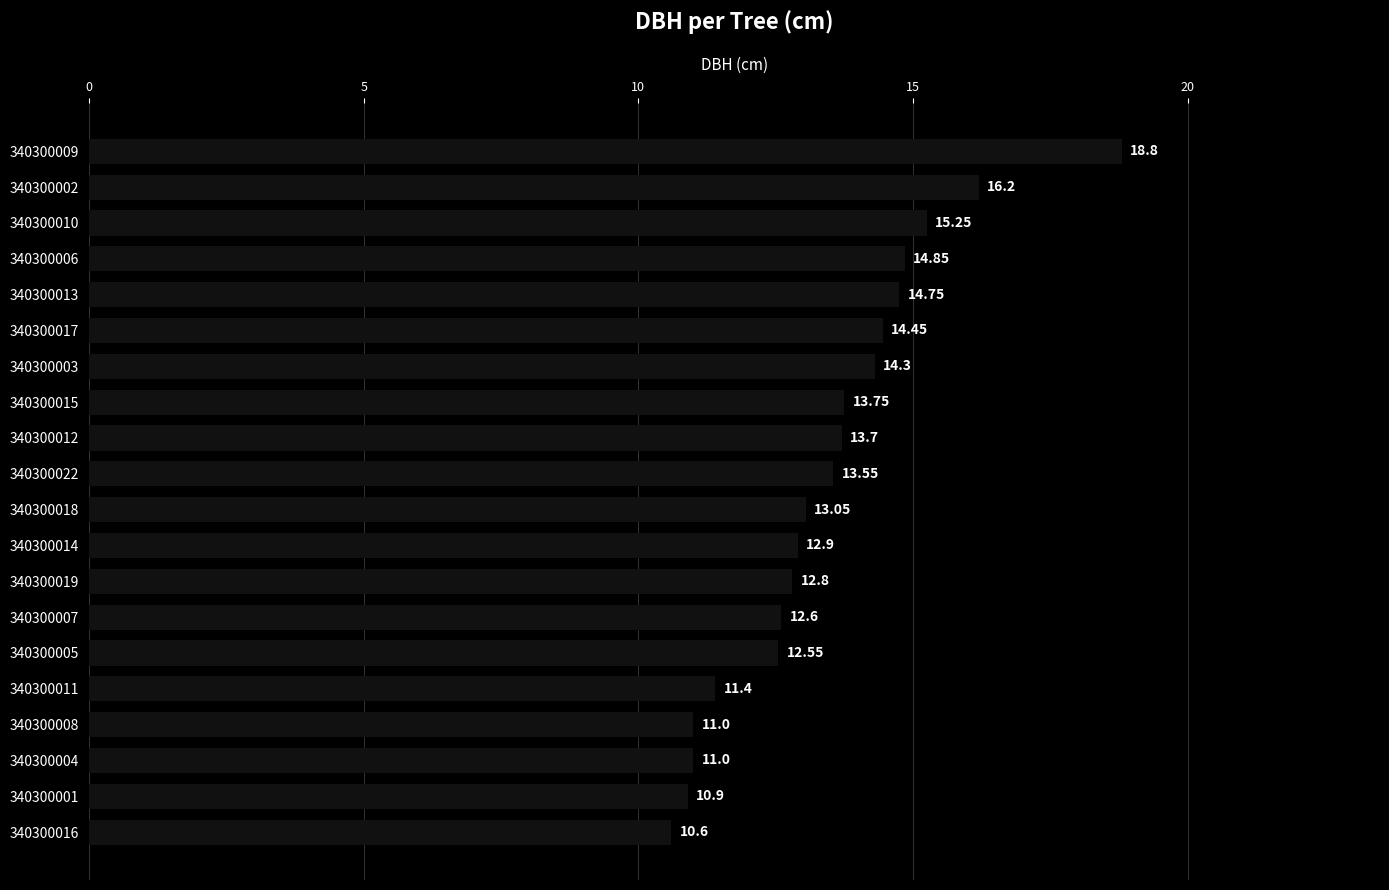

What is the ratio of the value at 340300005 to the value at 340300004?

1.1